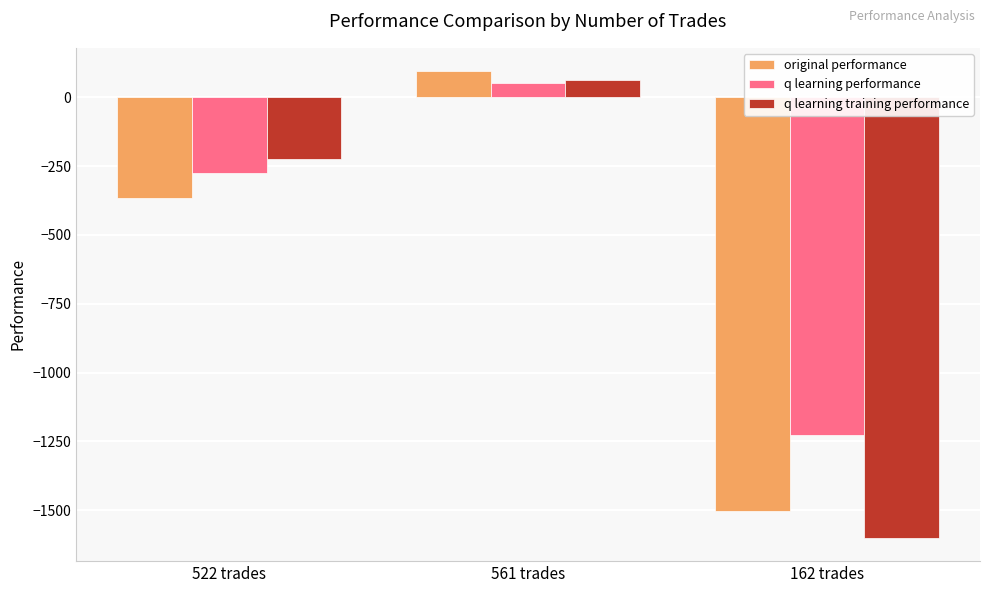

What is the minimum value for original performance?

-1502.7